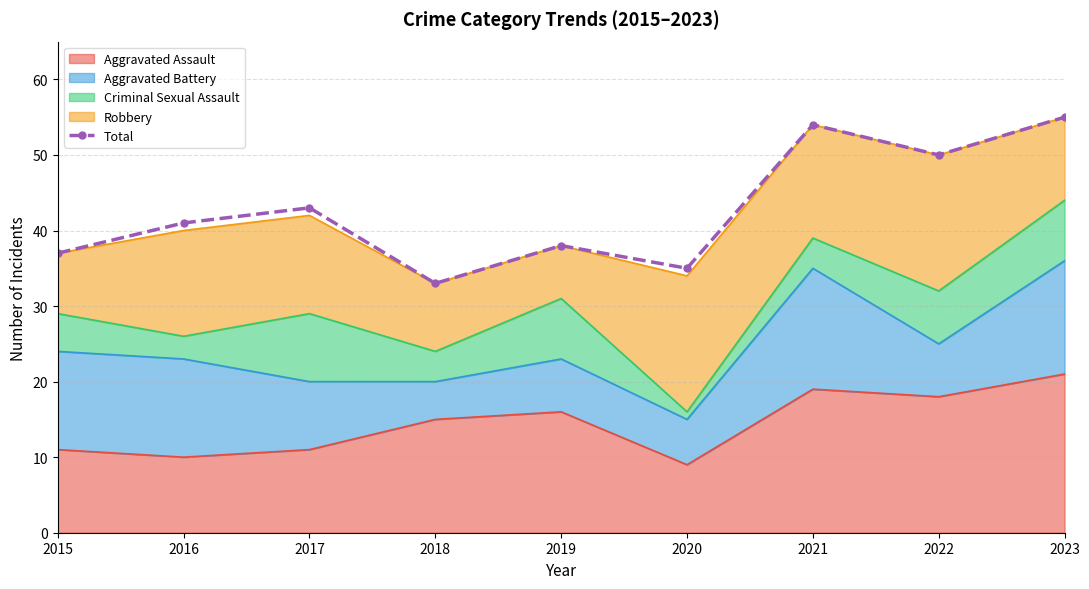

What is the ratio of the value at 2022 to the value at 2016?

1.2